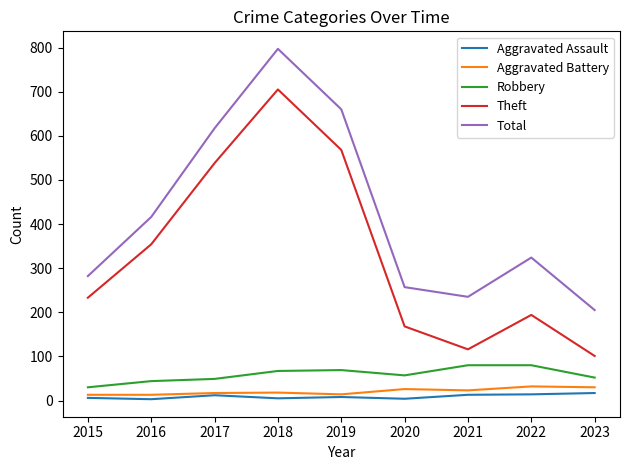

True or false: Aggravated Battery and Total cross at least once.

False